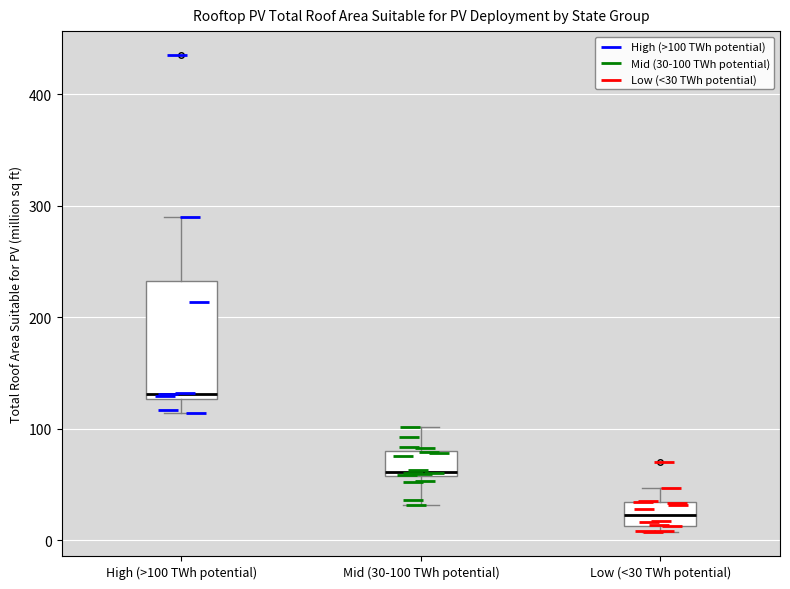

Which box is the tallest, from its lower edge to its upper edge?

High (>100 TWh potential)